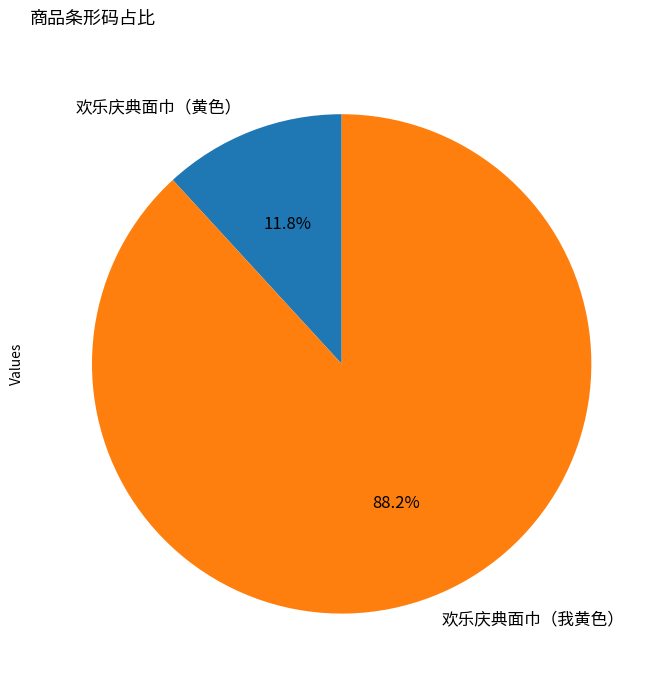

Which slice is the largest?

欢乐庆典面巾（我黄色）